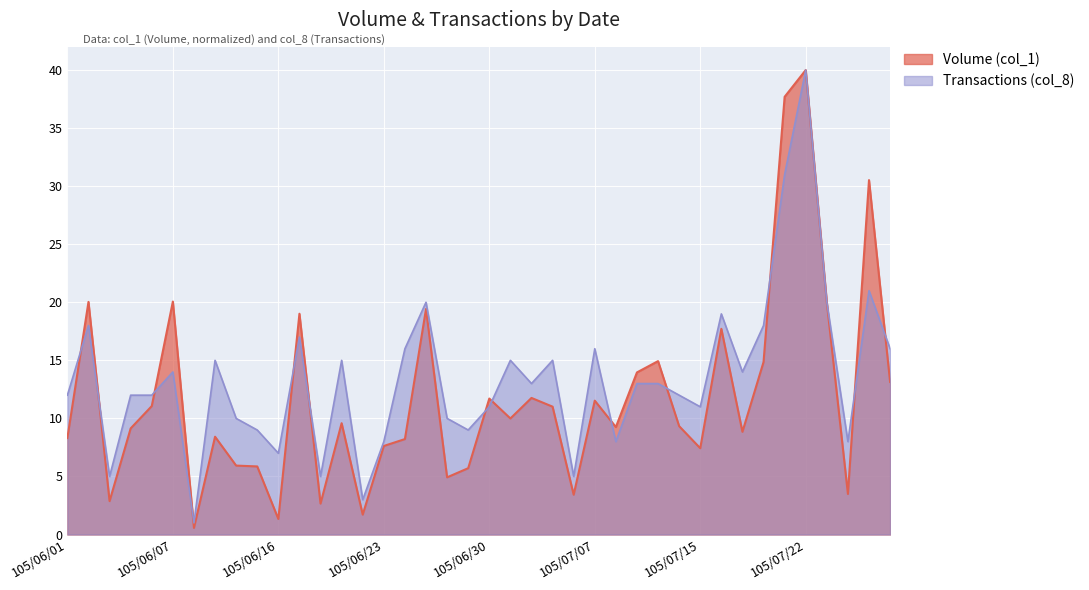

Is the value of Transactions (col_8) at 105/07/12 greater than the value of Volume (col_1) at 105/06/24?

Yes